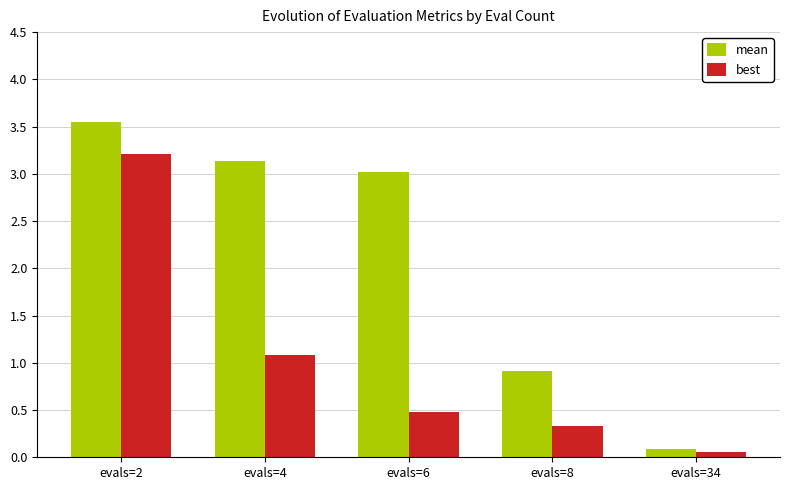

What are all the series names shown in the legend?

mean, best